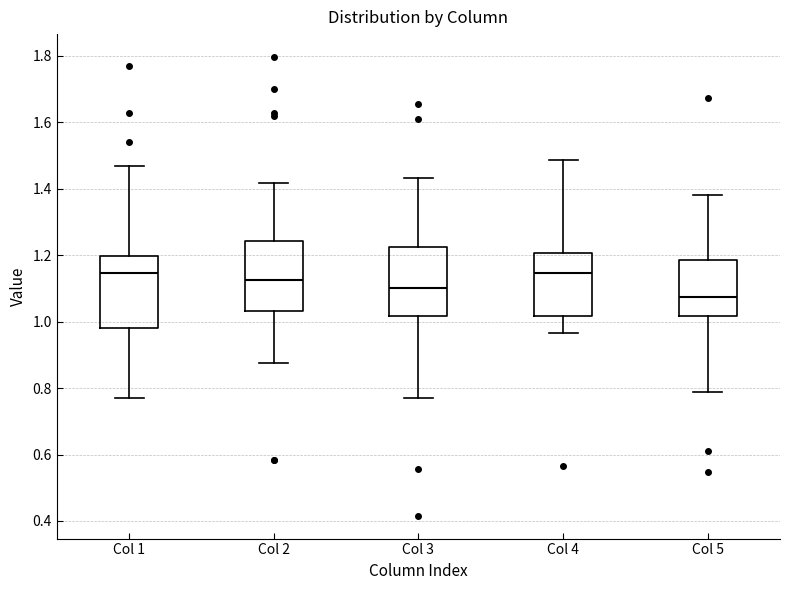

Where is the lower edge of the box for Col 1 on the y-axis? The values are not printed on the chart, so give them approximately, as read against the axis.

0.98